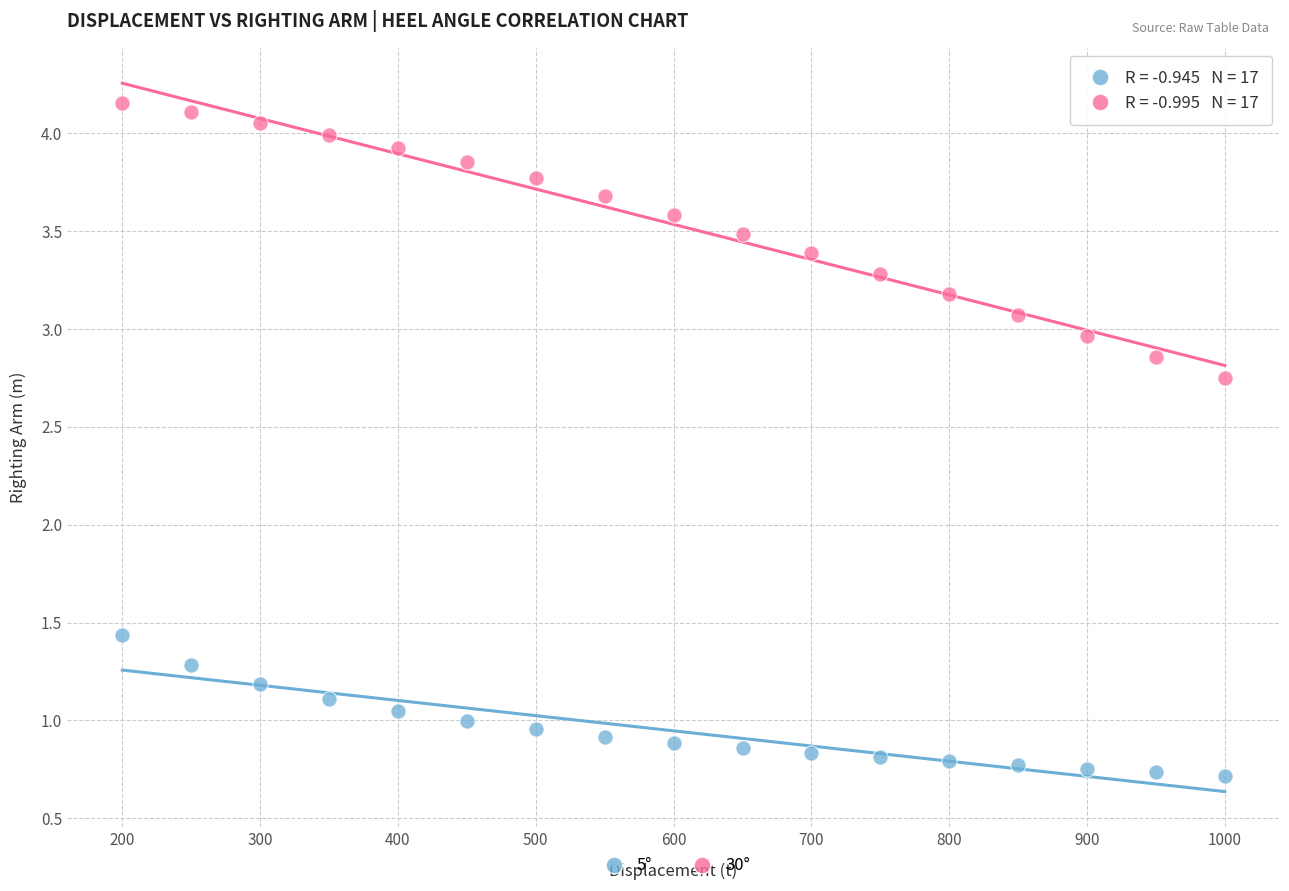

Which series contains the highest Y value?

30°